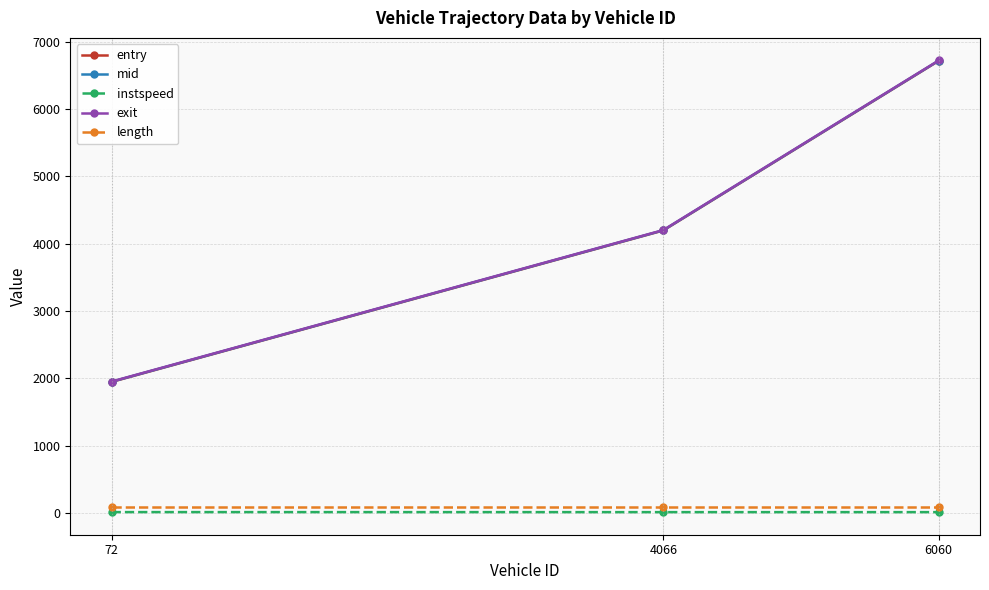

What are all the series names shown in the legend?

entry, mid, instspeed, exit, length